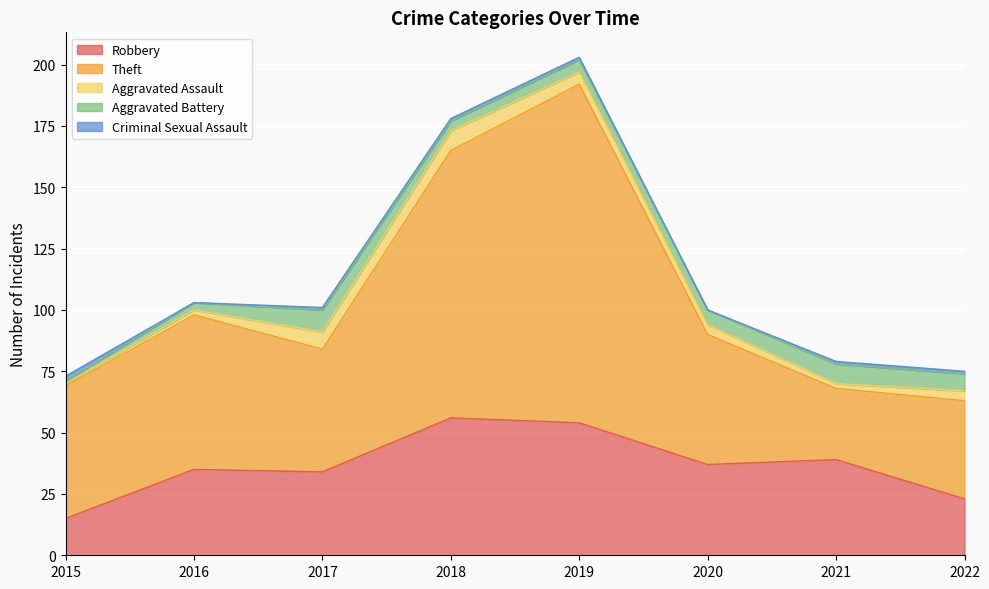

How many data points in Robbery are above 37?

3